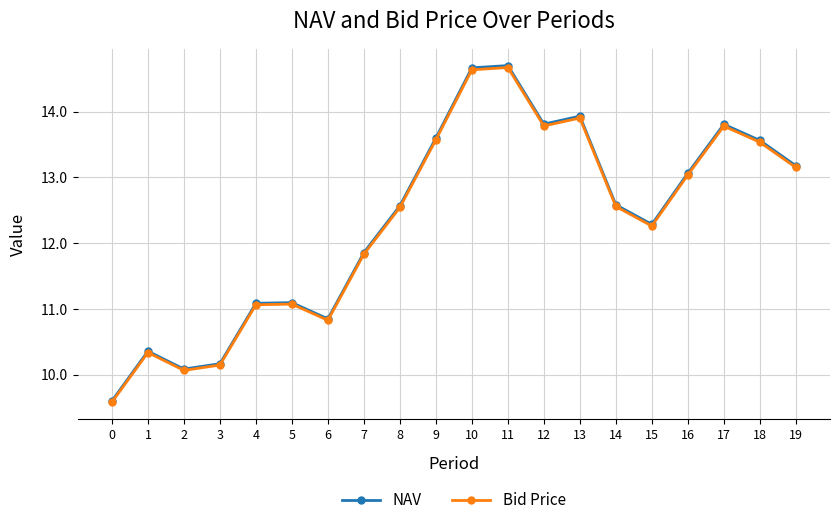

Where is the first local maximum for NAV?

1